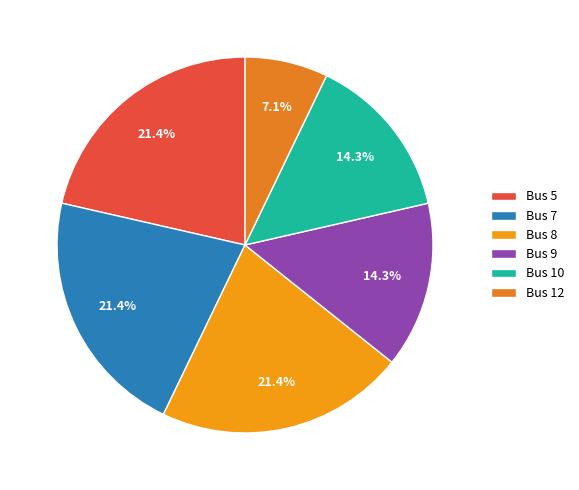

What portion of the pie excludes Bus 10?

85.7%